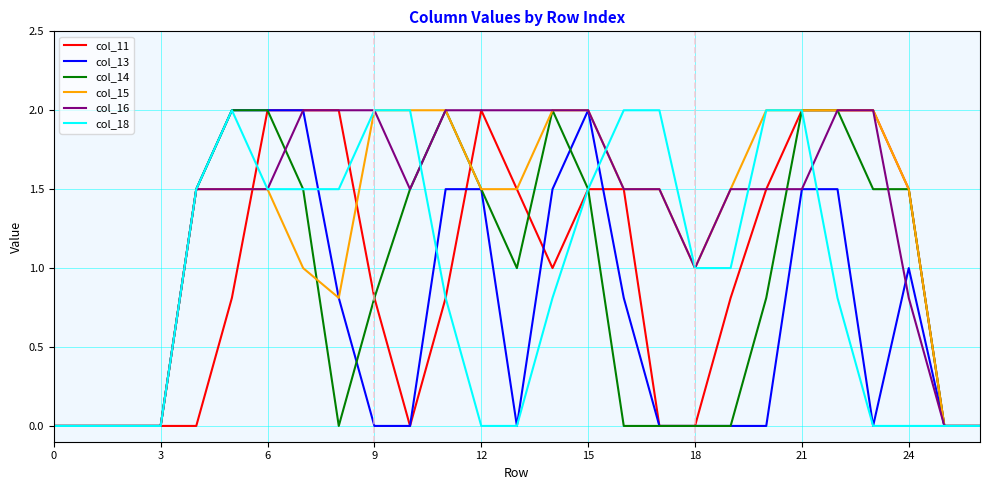

How many distinct data groups are displayed?

6